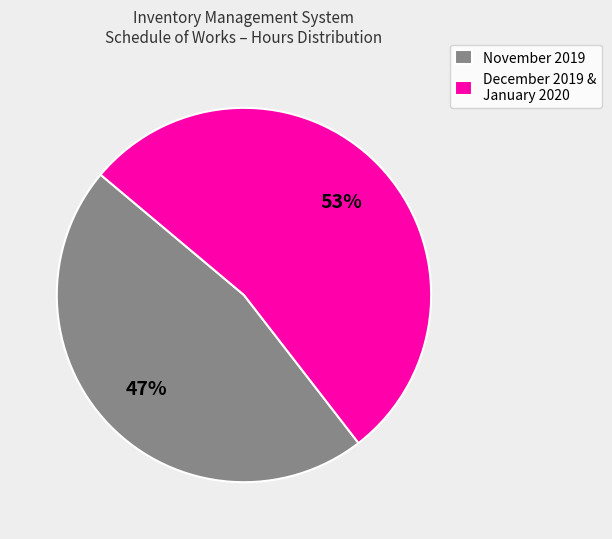

What is the ratio of the value at December 2019 & January 2020 to the value at November 2019?

1.1